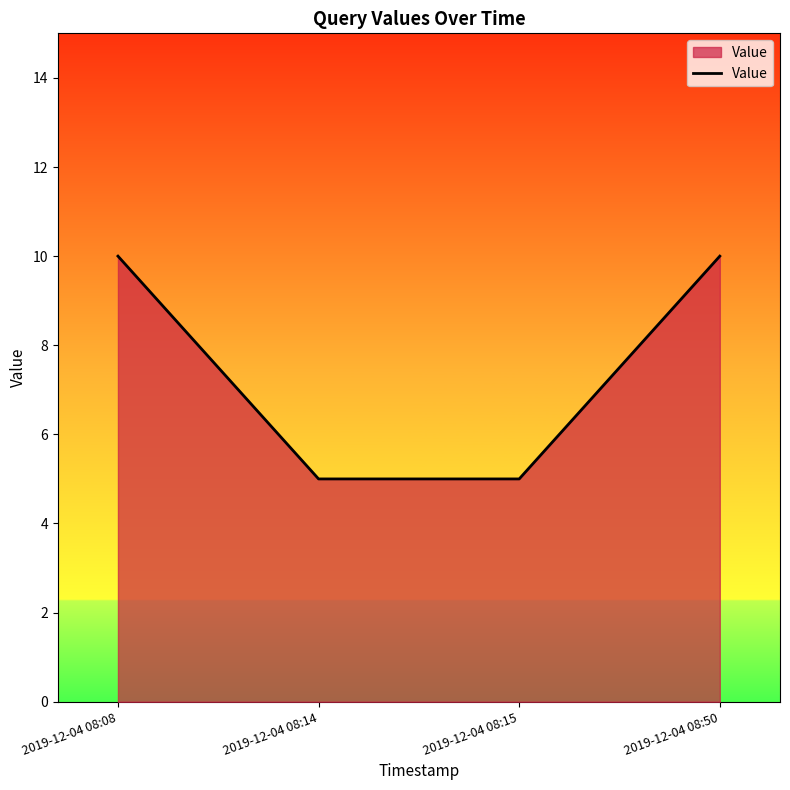

How many values are between 5 and 10?

4